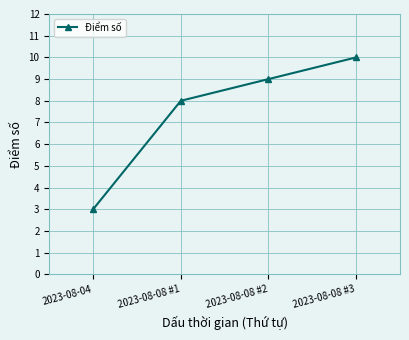

The chart shows a value of 3 at 2023-08-04. True or false?

True